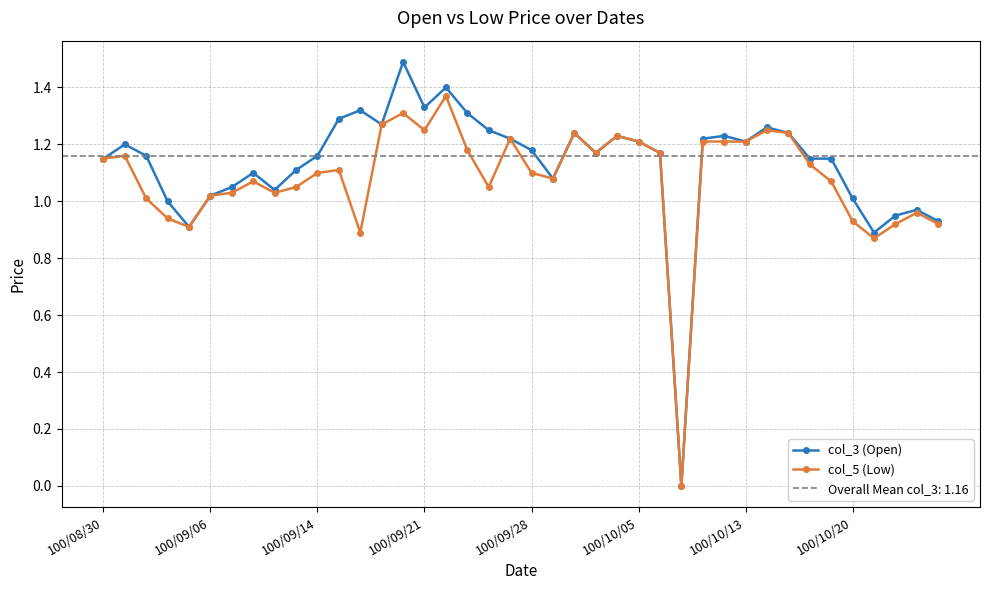

True or false: col_5 (Low) and col_3 (Open) cross at least once.

False